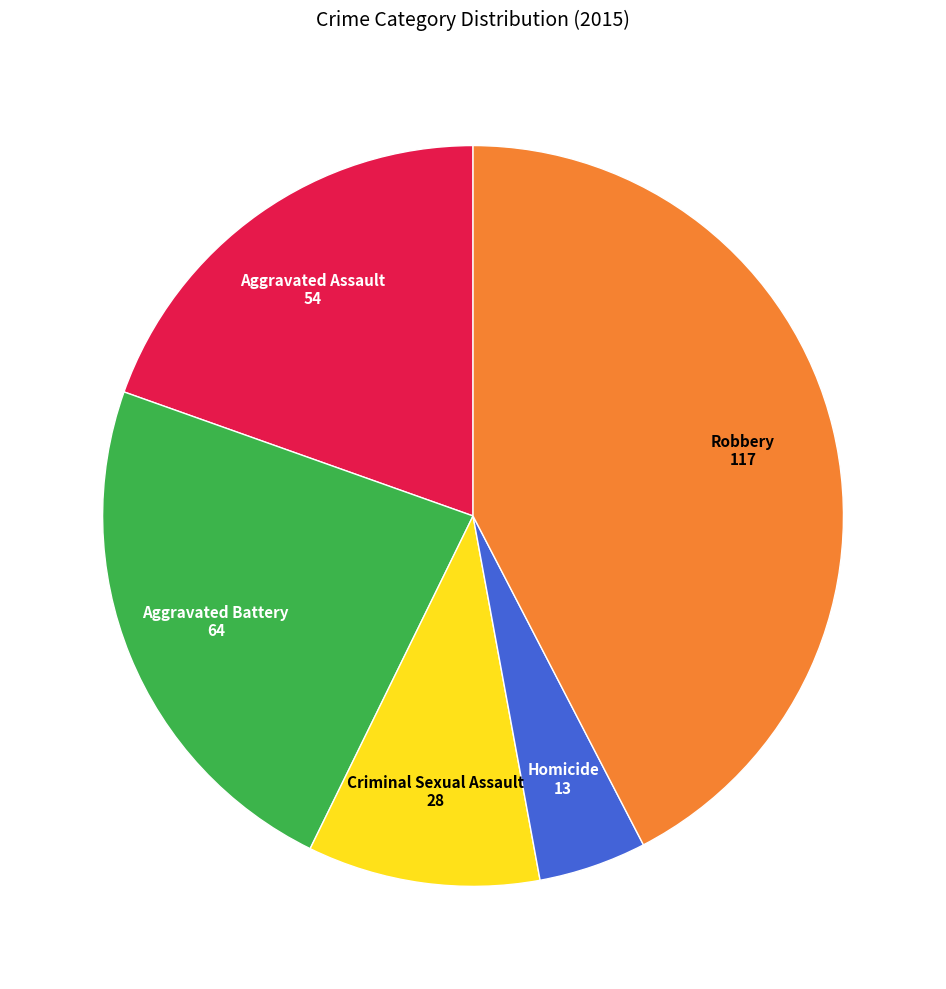

Does any single category account for the majority?

No